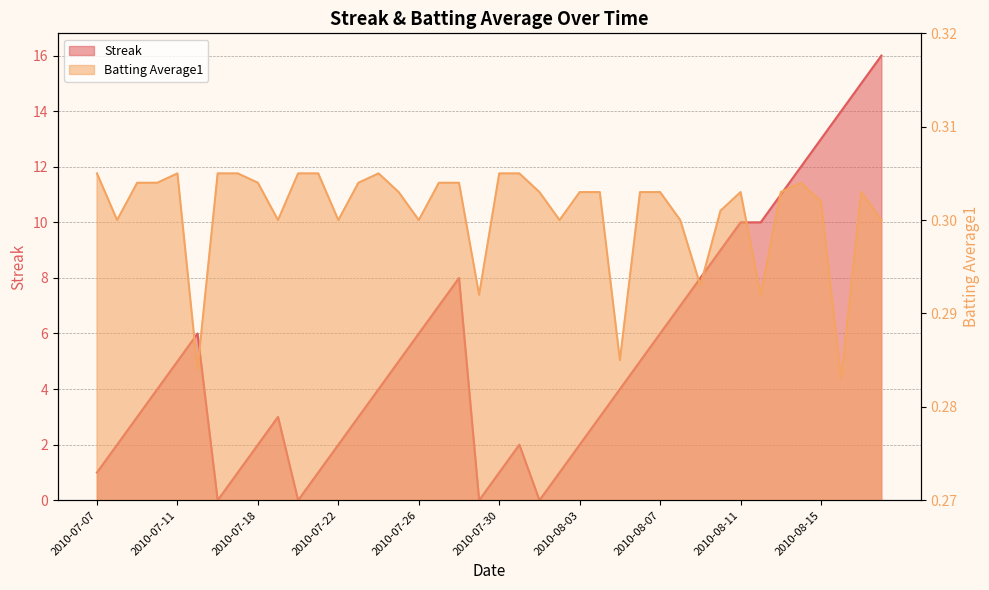

At which category does Streak reach its first local peak?

2010-07-15